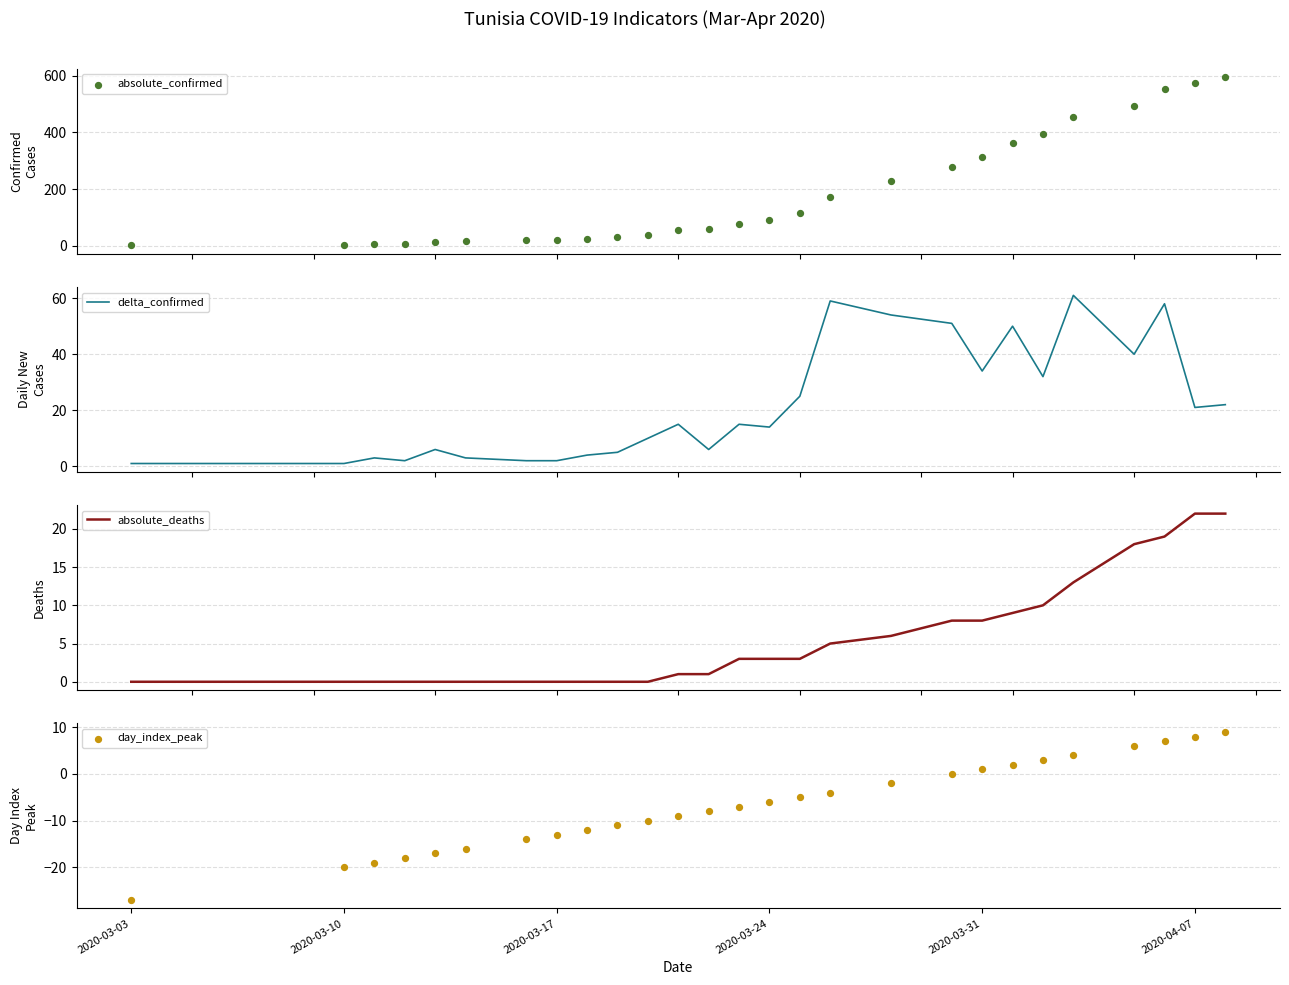

At how many categories does at least one series exceed 485?

4